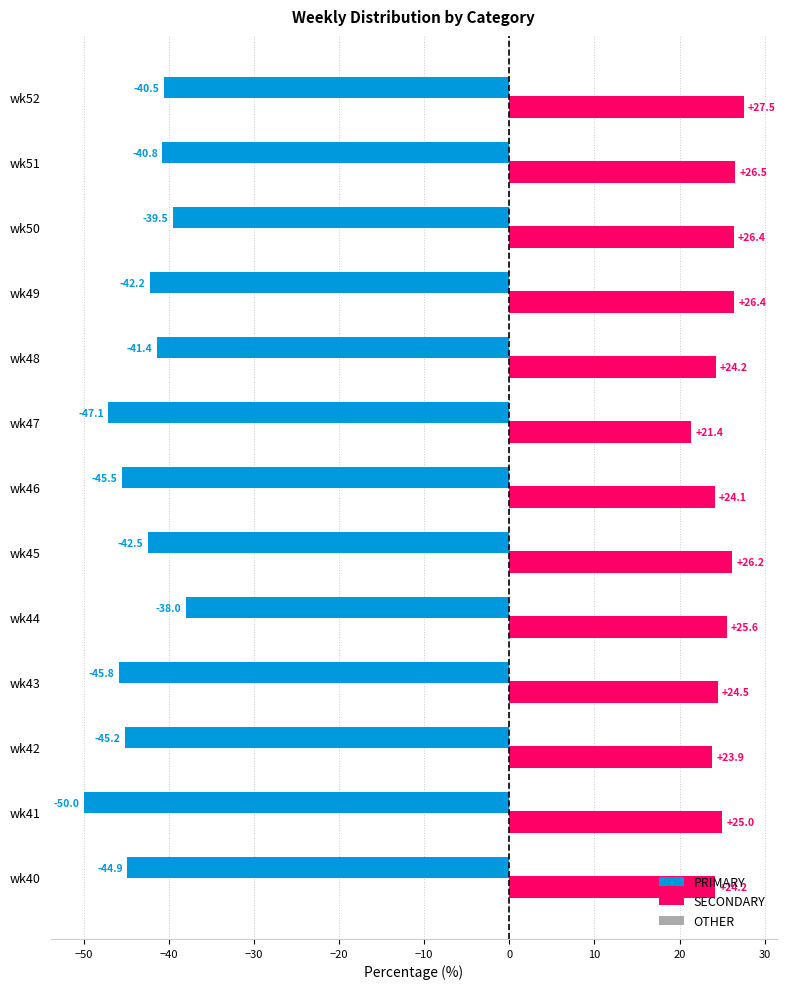

List the series in order of their overall mean, lowest first.

PRIMARY, SECONDARY